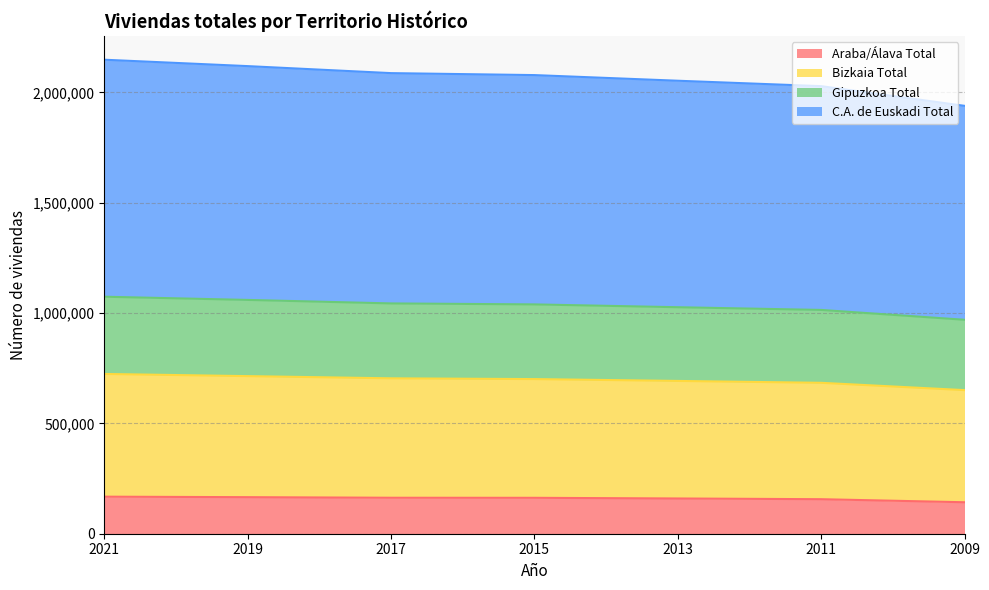

True or false: Bizkaia Total has a value of 1371247 at 2017.

False